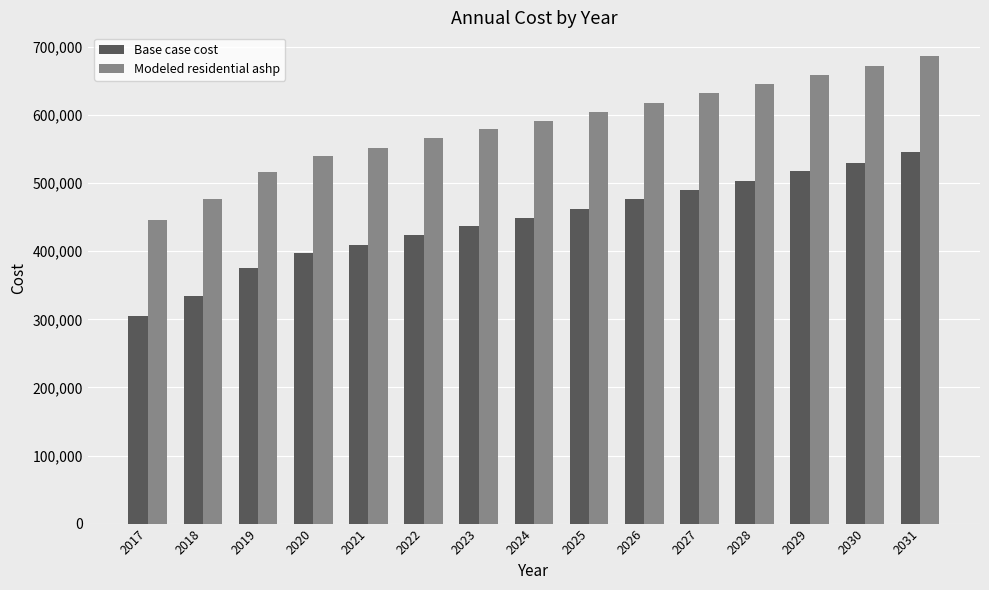

Reading left to right, list all the values displayed in this chart.

Base case cost: 304808.1	334838.8	375444.6	398009.9	409247.9	424456.1	437208.4	449456.5	462575.1	476595.3	490101.1	503060.8	517677.6	529482.6	545241.8
Modeled residential ashp: 446177.8	476297.2	517025.8	539648.0	550924.6	566162.3	578935.1	591201.4	604340.4	618383.4	631909.6	644887.5	659527.0	671345.7	687129.9